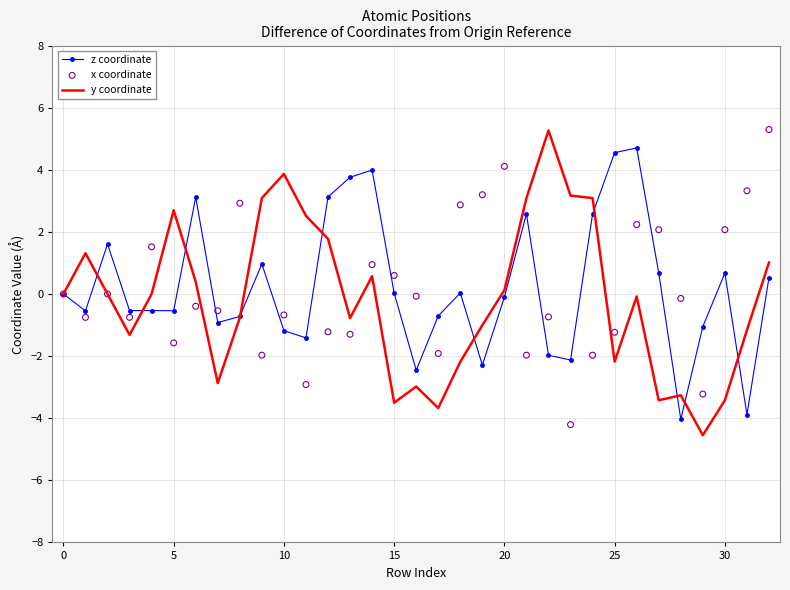

At how many categories does at least one series exceed -2?

33